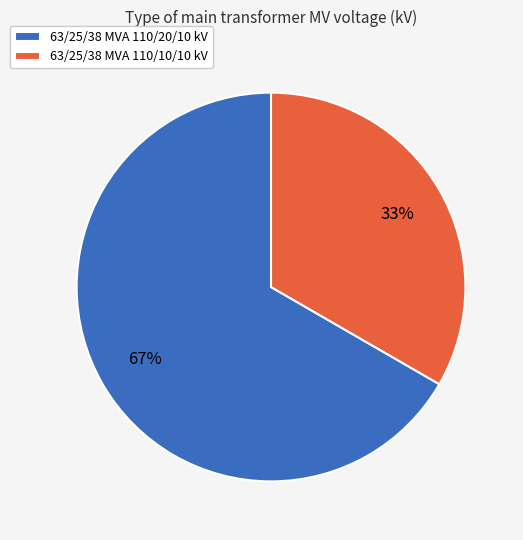

The 63/25/38 MVA 110/10/10 kV slice represents 33% of the pie. True or false?

True